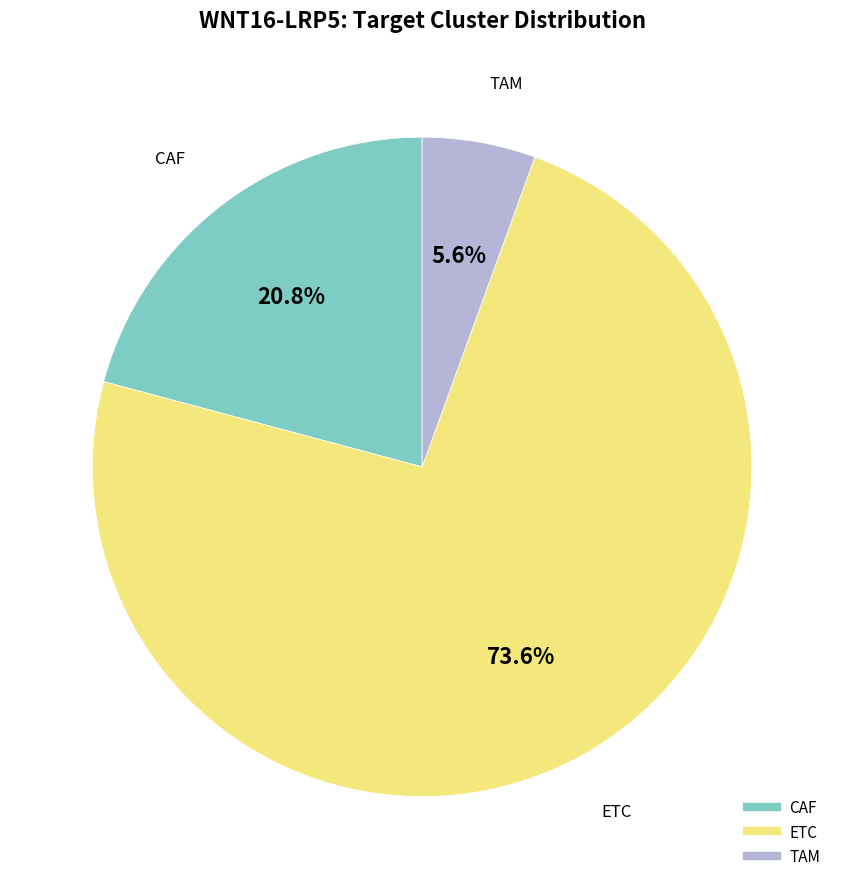

To the nearest percent, what is the average slice percentage?

33%